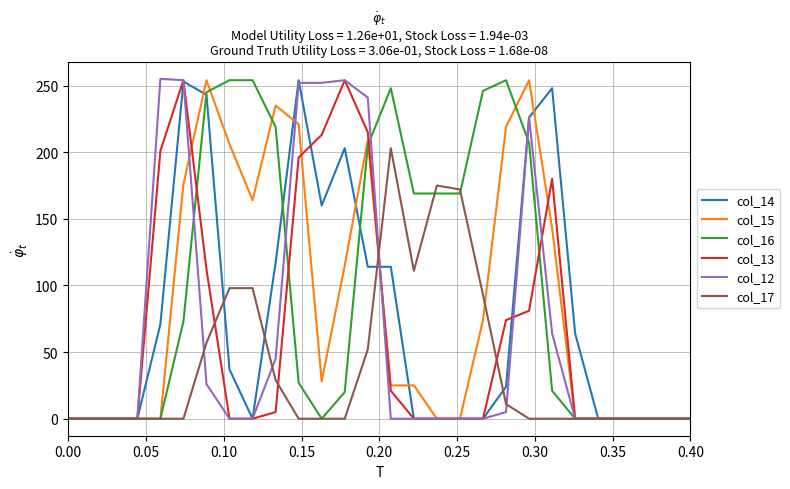

What is the average value of the col_15 series?

84